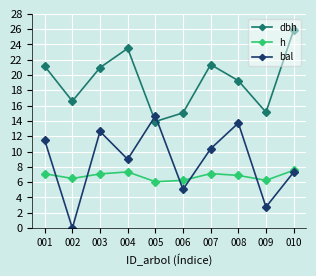

What are all the series names shown in the legend?

dbh, h, bal